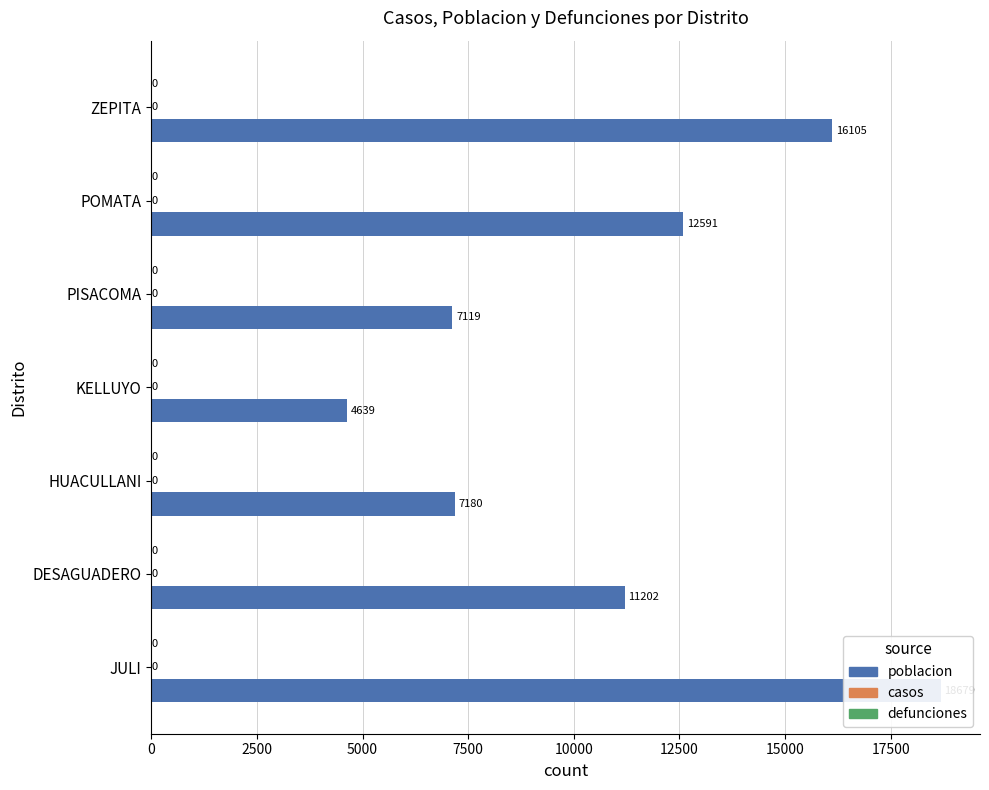

Between 2500 and 12500, which series saw the biggest shift?

poblacion